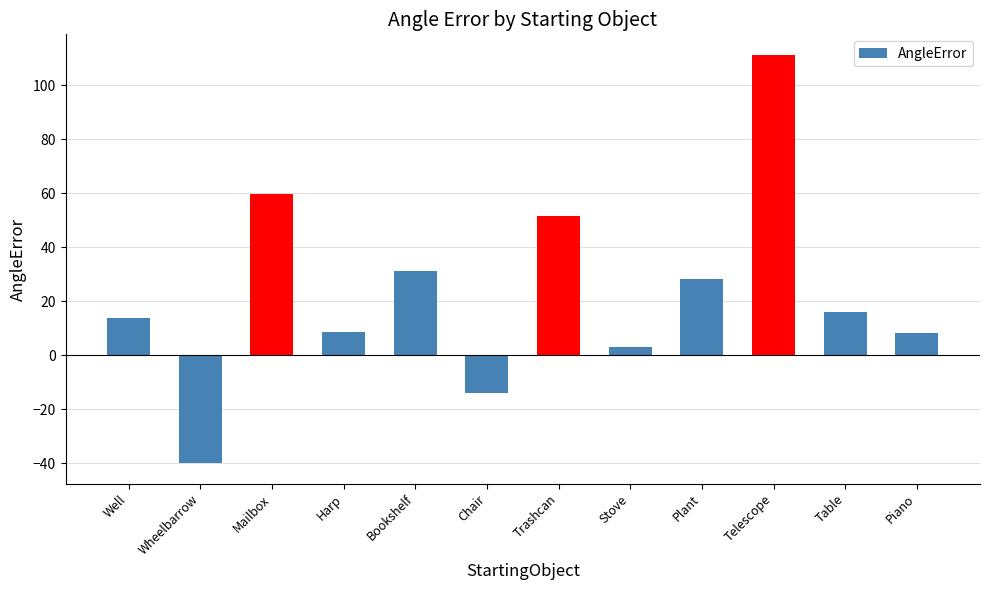

The chart shows a value of 13.7 at Well. True or false?

True